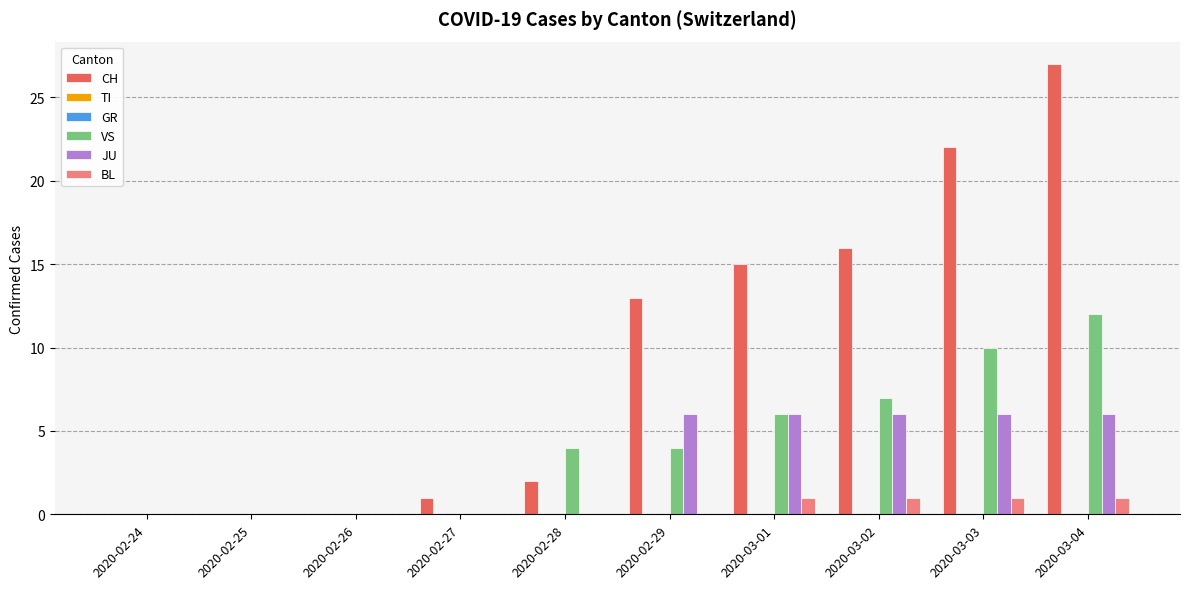

At which label does JU reach its peak?

2020-02-29